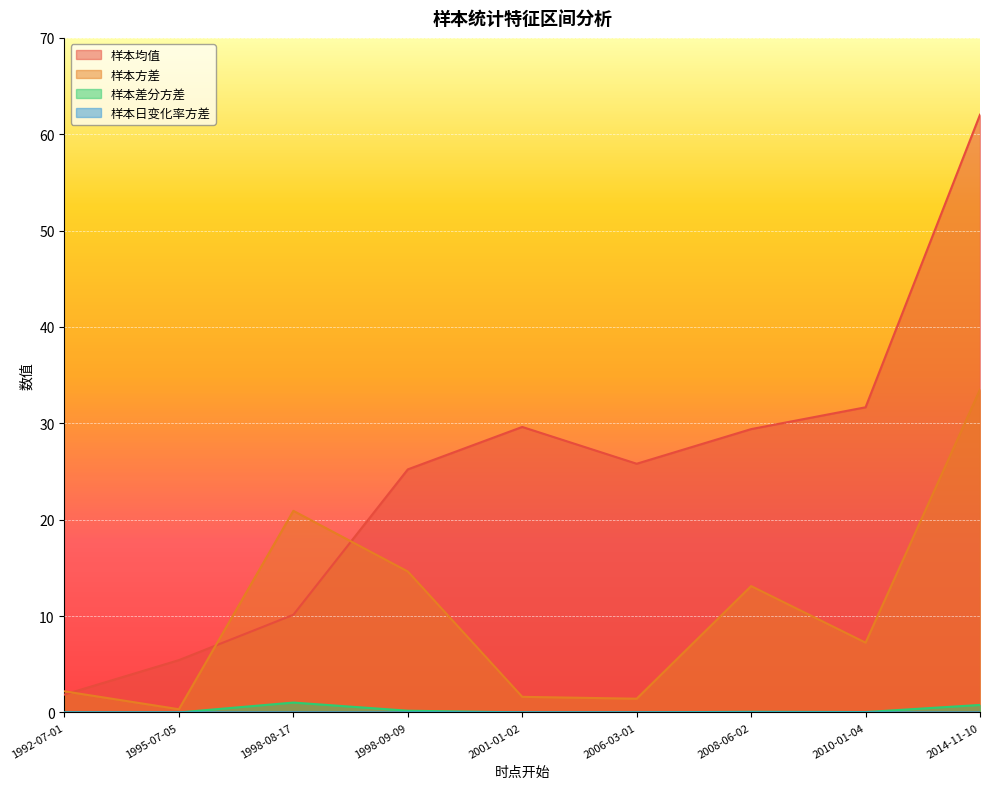

True or false: 样本均值 has a value of 10.5 at 1998-09-09.

False